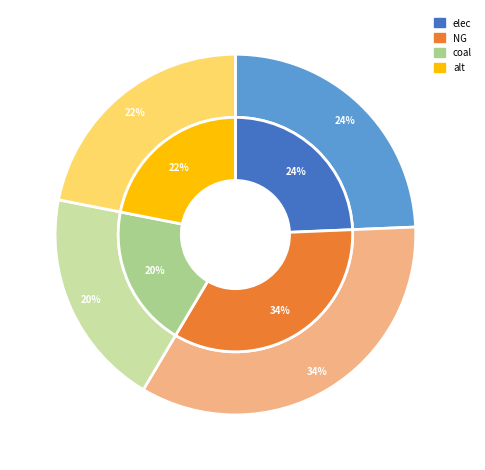

To the nearest percent, what is the combined percentage of coal and NG?

54%